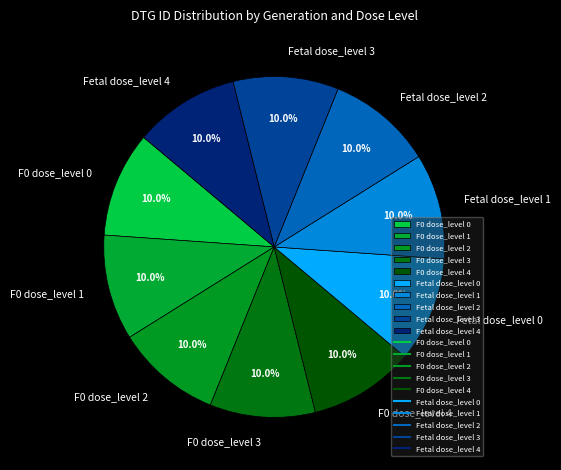

What portion of the pie excludes F0 dose_level 4?

90.0%